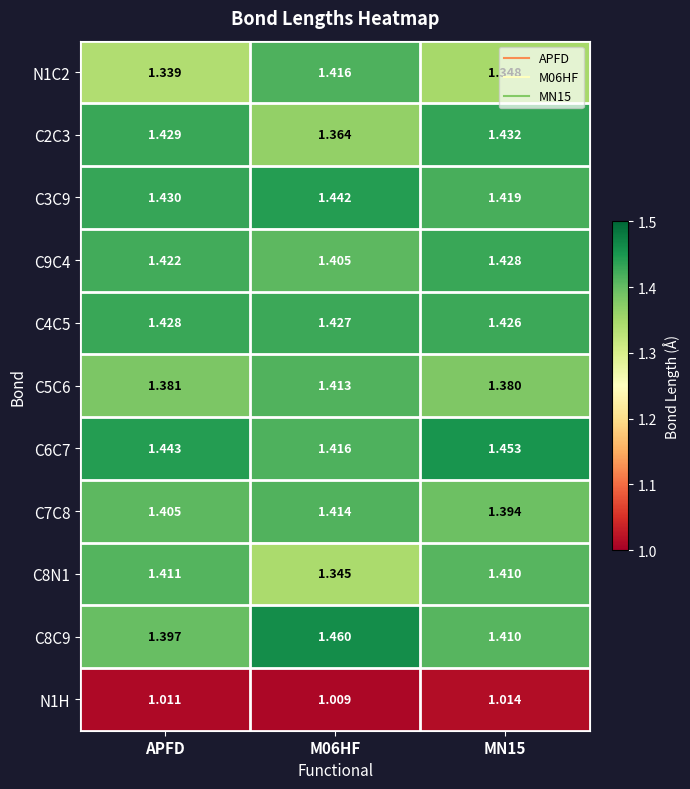

Is the value of C4C5 at M06HF greater than the value of C8N1 at M06HF?

Yes